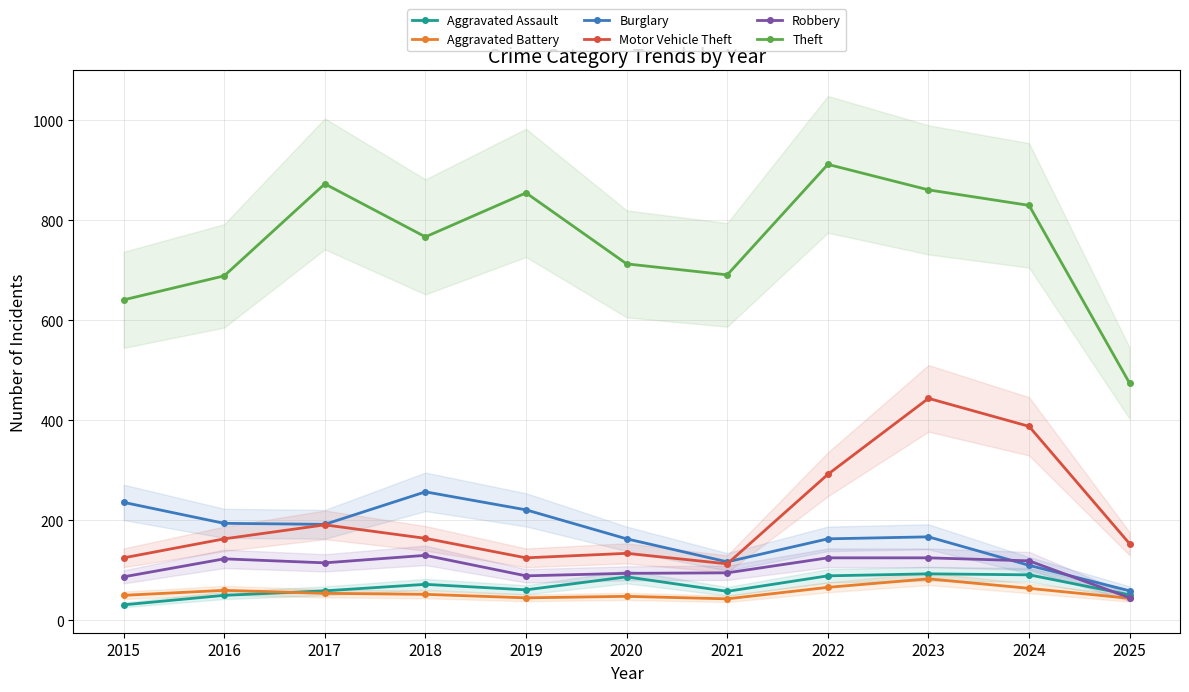

At 2018, list the series in order from largest to smallest.

Theft, Burglary, Motor Vehicle Theft, Robbery, Aggravated Assault, Aggravated Battery